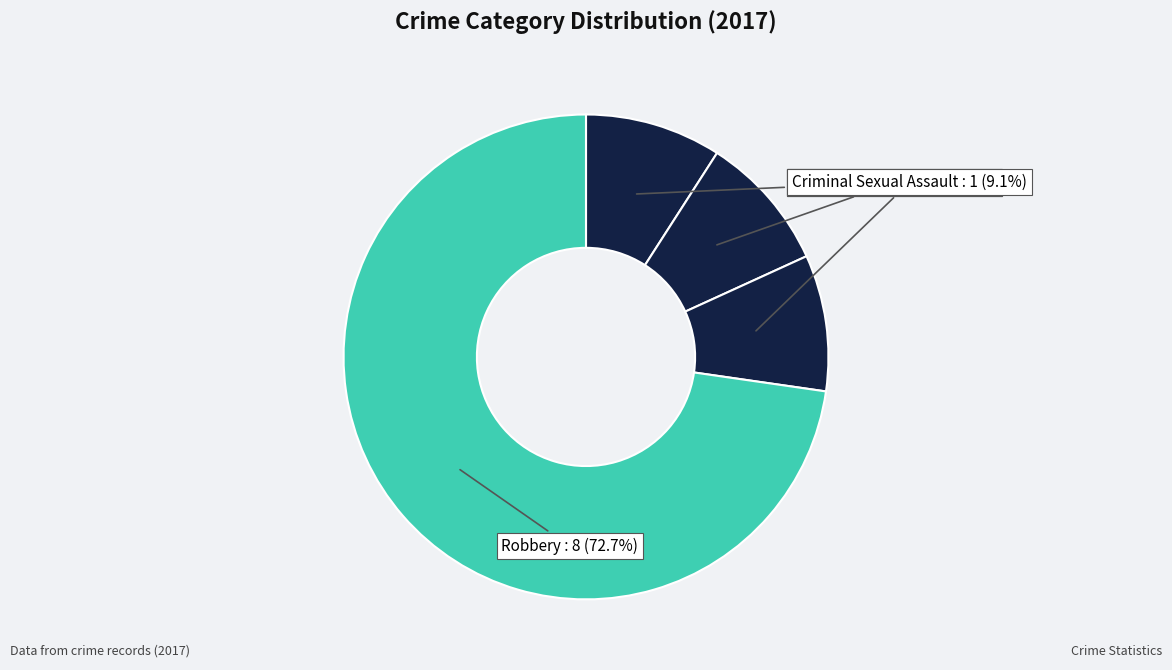

What percentage do Aggravated Assault and Aggravated Battery together represent?

18.2%